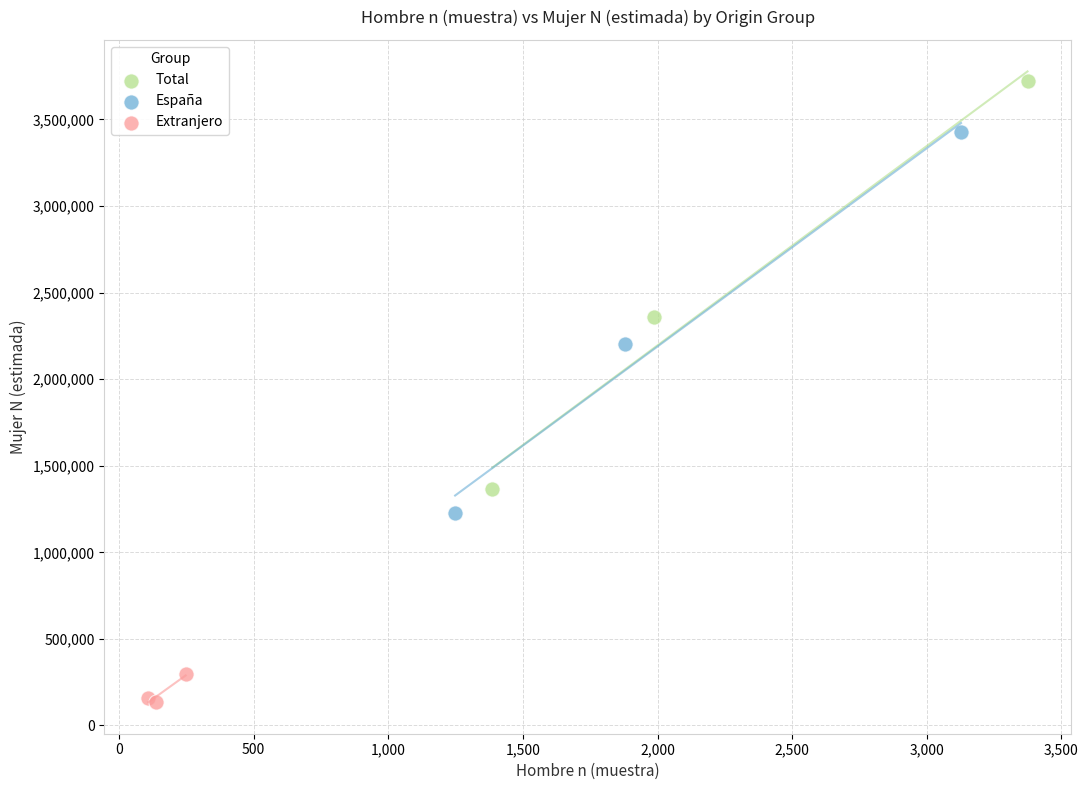

Which series has the widest spread of Y values?

Total